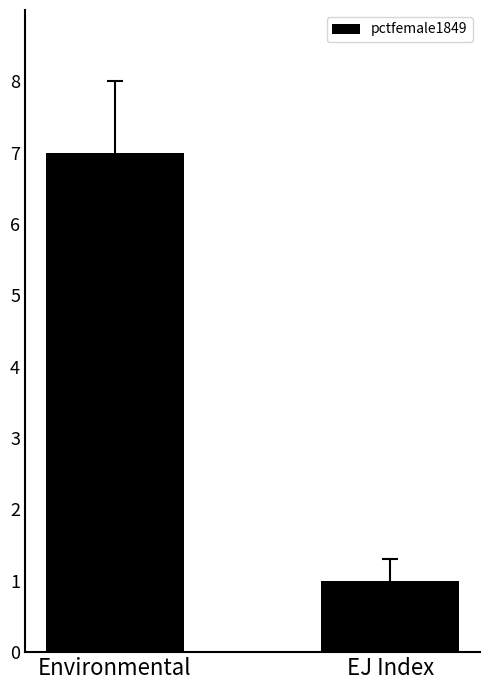

Rank the categories by value from lowest to highest.

EJ Index, Environmental